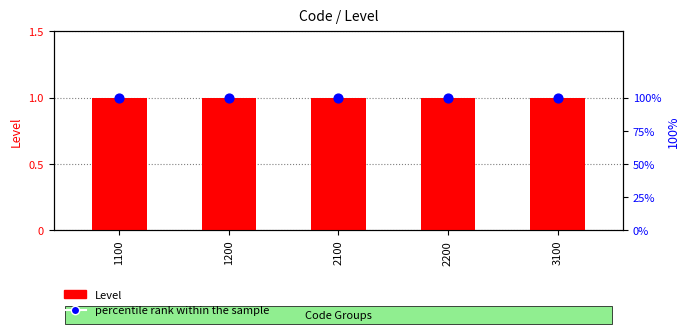

What is the total value across all series at 1100?

101